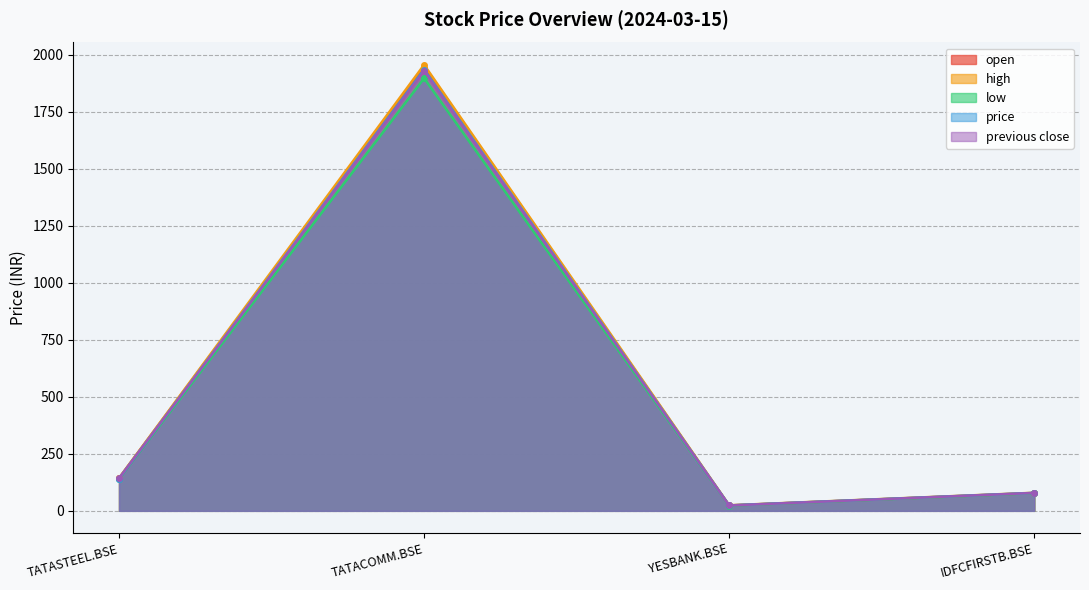

Reading left to right, transcribe all the data shown in this chart.

open: TATASTEEL.BSE=143.3	TATACOMM.BSE=1943.0	YESBANK.BSE=23.6	IDFCFIRSTB.BSE=78.0
high: TATASTEEL.BSE=143.7	TATACOMM.BSE=1956.0	YESBANK.BSE=24.4	IDFCFIRSTB.BSE=79.3
low: TATASTEEL.BSE=139.8	TATACOMM.BSE=1896.9	YESBANK.BSE=22.8	IDFCFIRSTB.BSE=77.2
price: TATASTEEL.BSE=141.6	TATACOMM.BSE=1934.7	YESBANK.BSE=23.8	IDFCFIRSTB.BSE=78.8
previous close: TATASTEEL.BSE=142.5	TATACOMM.BSE=1929.0	YESBANK.BSE=23.4	IDFCFIRSTB.BSE=78.5